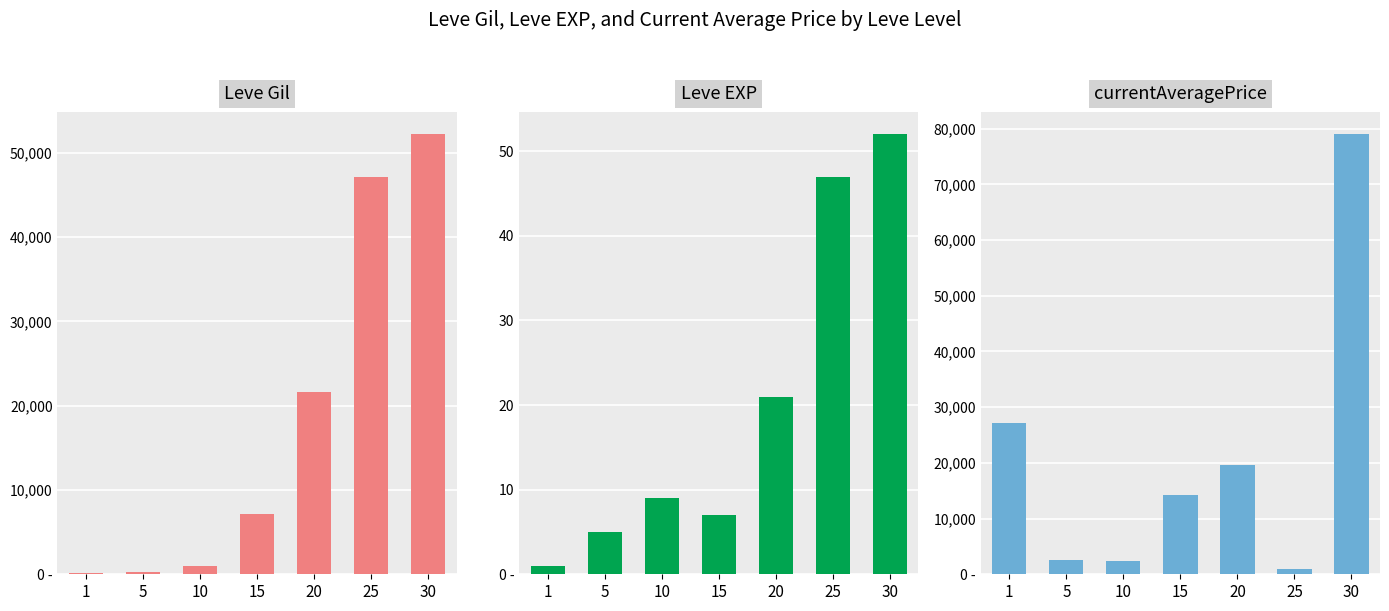

Reading left to right, list all the values displayed in this chart.

Leve Gil: 1=160	5=220	10=990	15=7170	20=21600	25=47200	30=52220
Leve EXP: 1=1	5=5	10=9	15=7	20=21	25=47	30=52
currentAveragePrice: 1=27128	5=2507	10=2342	15=14149	20=19535	25=977	30=78995